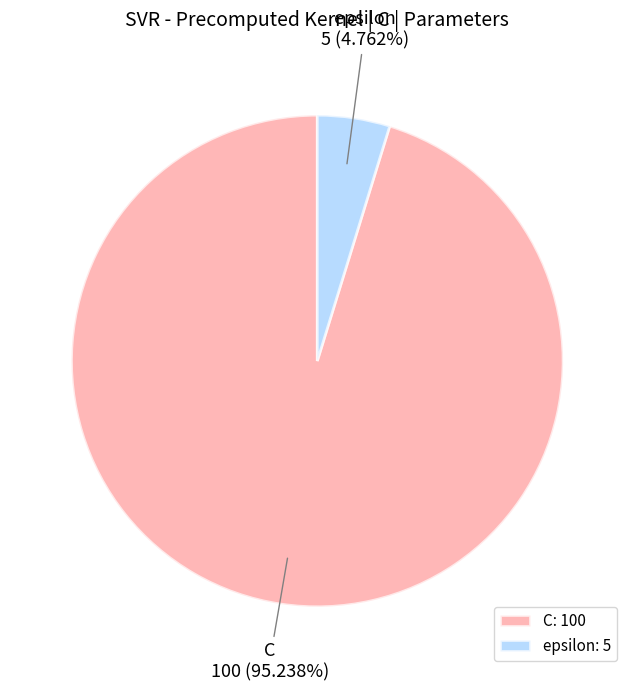

Which slice is the smallest?

epsilon